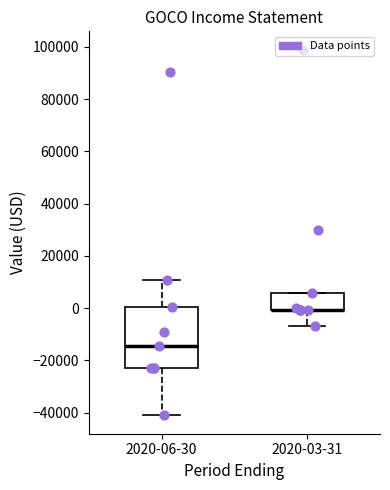

Reading left to right, transcribe this box plot: for each box, give where its median line is, the range the box spans, and where its two whiskers end, as read against the y-axis. The values are not printed on the chart, so give them approximately, as read against the axis.

2020-06-30: median -14000, box -22000 to 0, whiskers -42000 to 10000
2020-03-31: median 0 (drawn on the box's lower edge), box 0 to 6000, whiskers -6000 to 6000